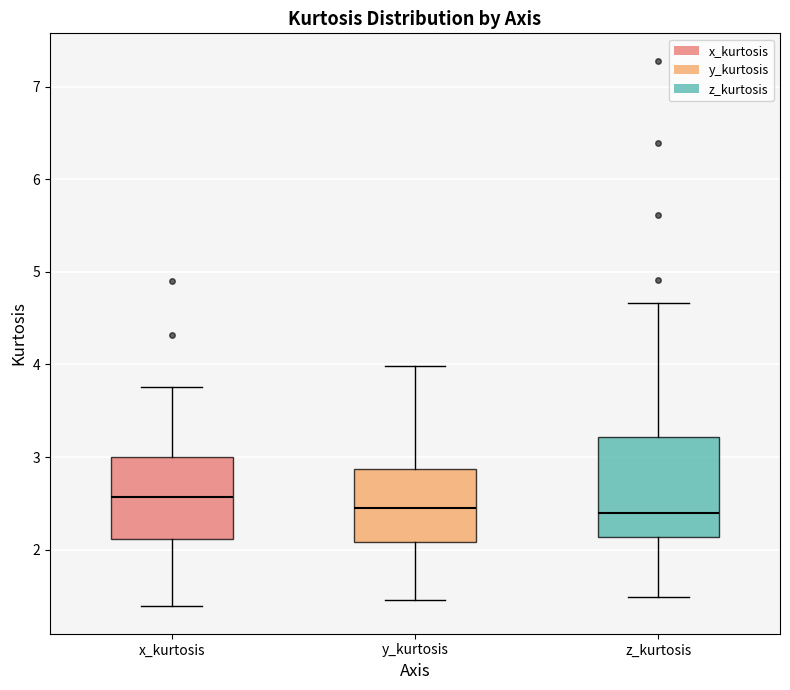

Reading left to right, read every box against the y-axis: the position of its median line, the range the box covers, and the ends of its whiskers. The values are not printed on the chart, so give them approximately, as read against the axis.

x_kurtosis: median 2.6, box 2.1 to 3.0, whiskers 1.4 to 3.8
y_kurtosis: median 2.5, box 2.1 to 2.9, whiskers 1.5 to 4.0
z_kurtosis: median 2.4, box 2.1 to 3.2, whiskers 1.5 to 4.7